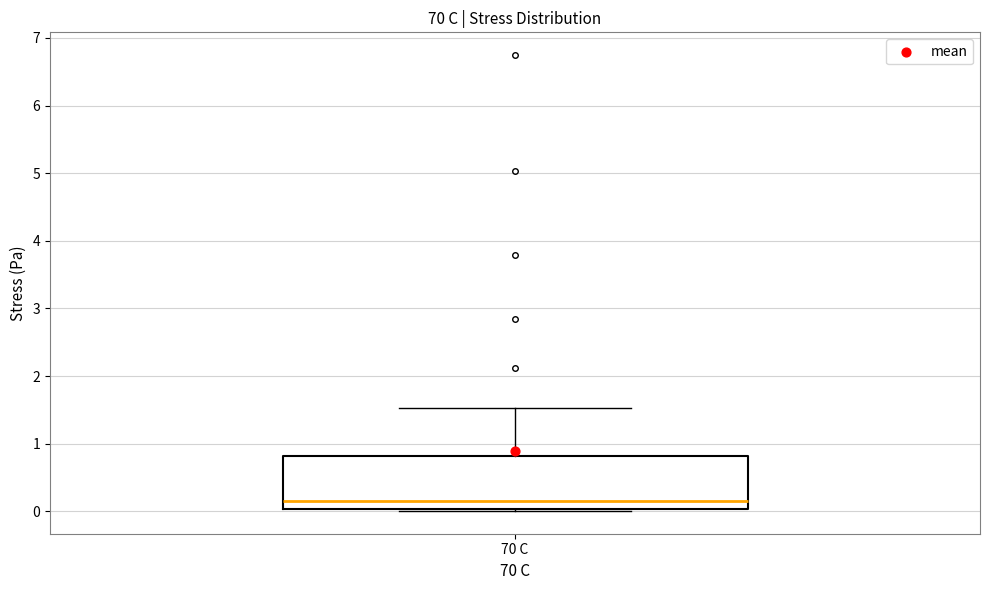

Where does the upper whisker of the box for 70 C end on the y-axis? The values are not printed on the chart, so give them approximately, as read against the axis.

1.5